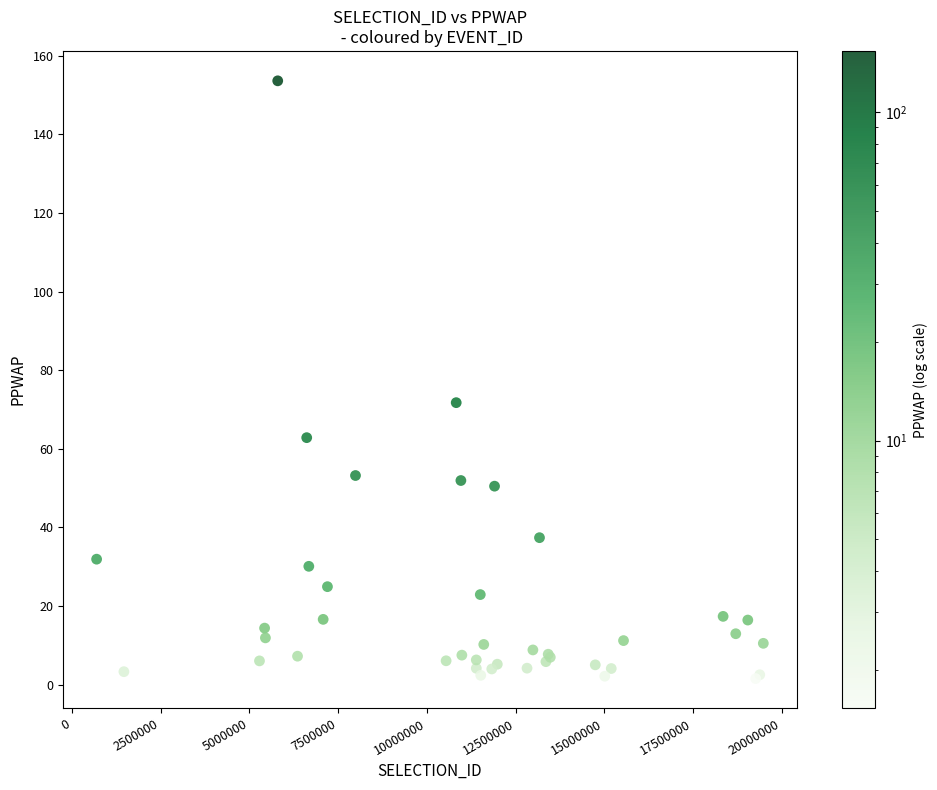

What Y value in the scatter plot is closest to 77?

71.7